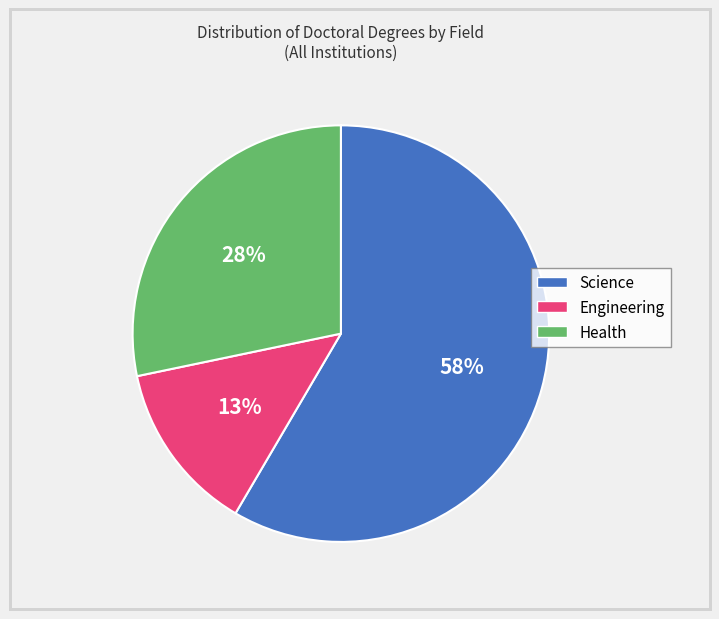

To the nearest percent, what is the average slice percentage?

33%